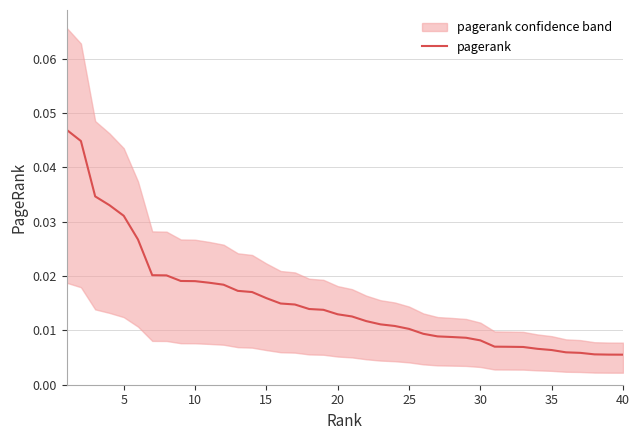

Where is the data nearest to the value 0?

40